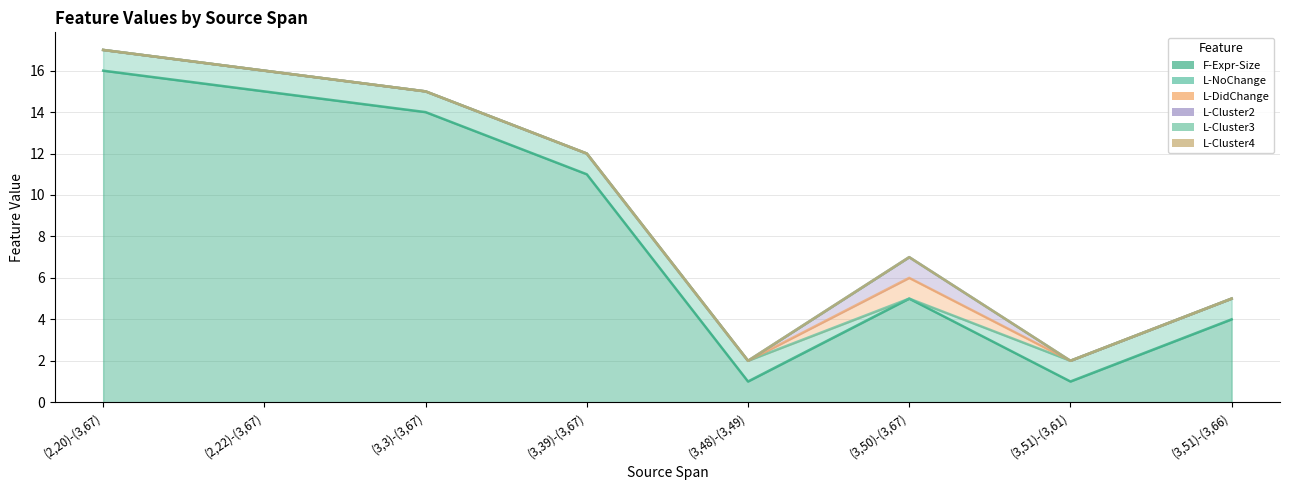

How many L-DidChange values are between 0 and 1?

8